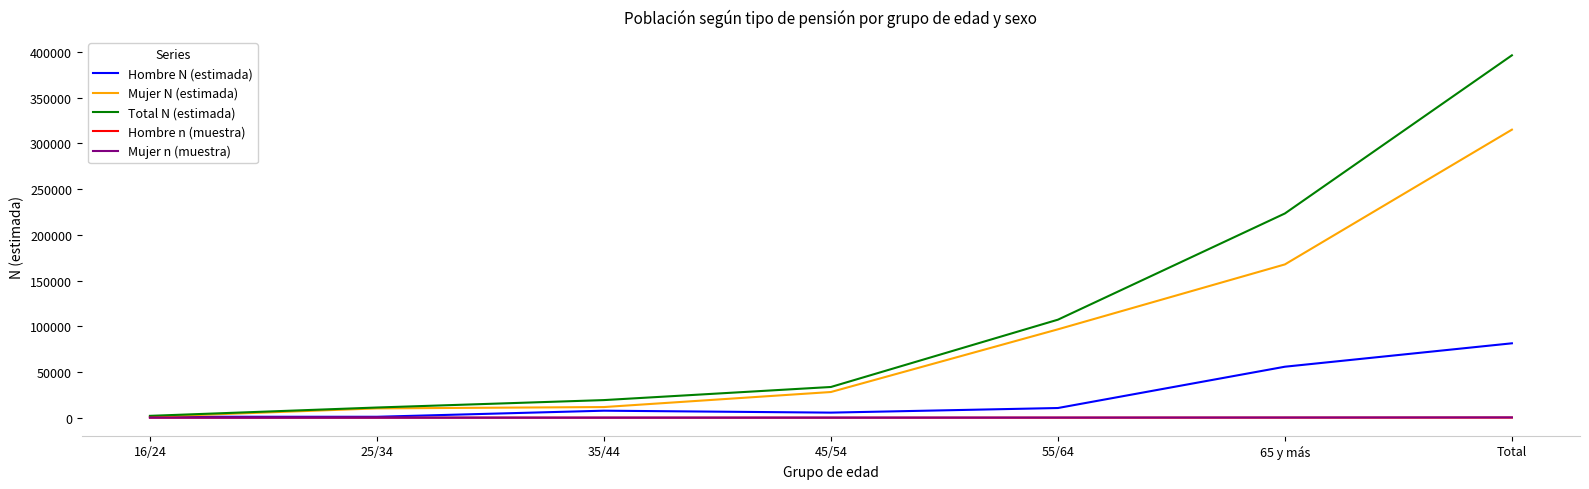

Which series has the widest spread of values?

Total N (estimada)